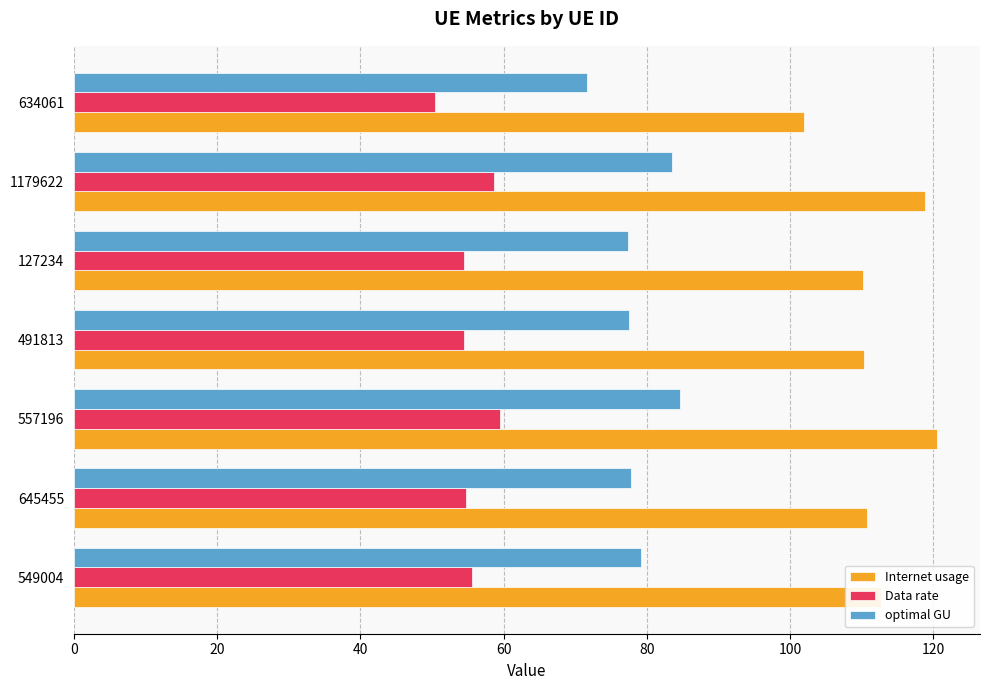

Between 557196 and 127234, which series saw the biggest shift?

Internet usage